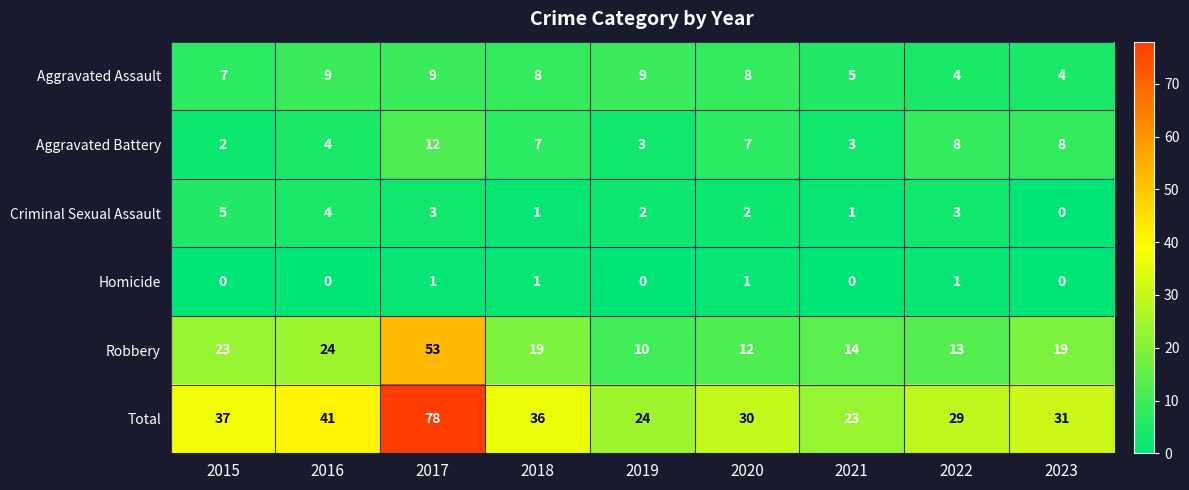

What is the sum of all Robbery values?

187